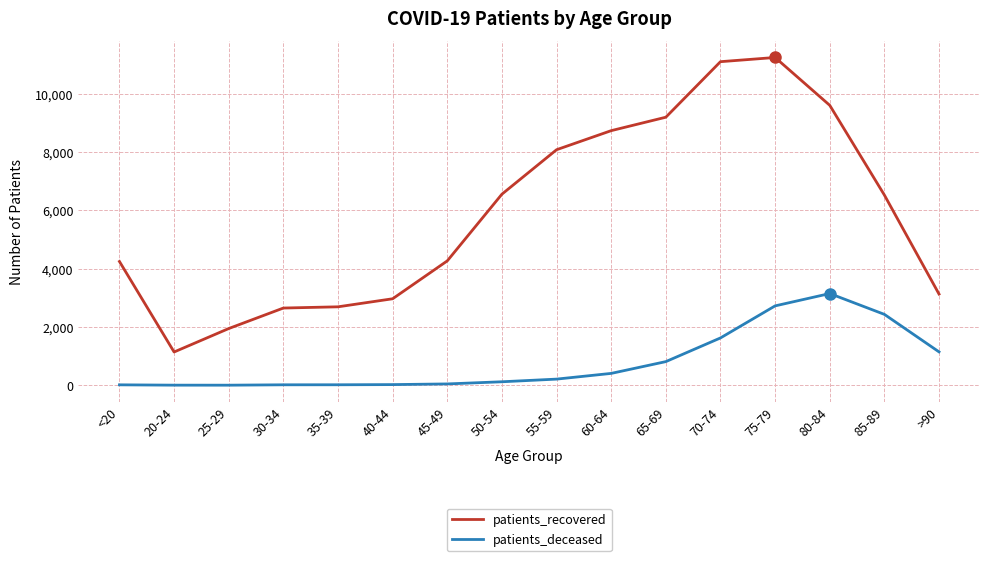

Read the patients_deceased value at 65-69, to the nearest 10.

810